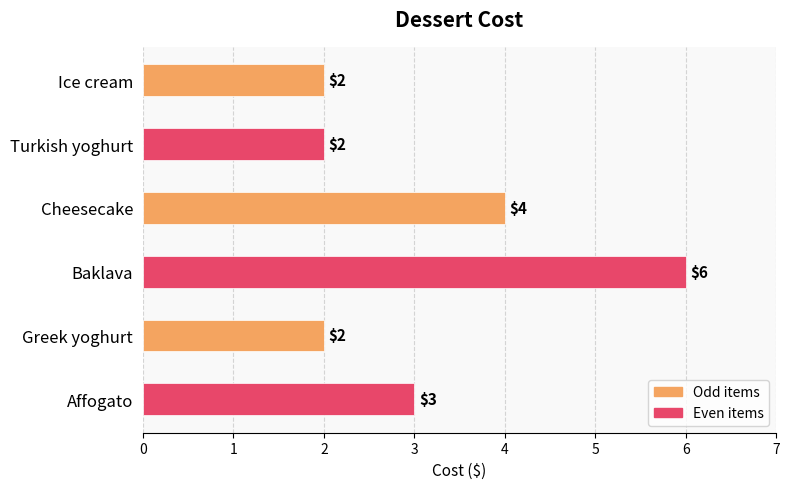

What is the change in value from Ice cream to Baklava?

+4